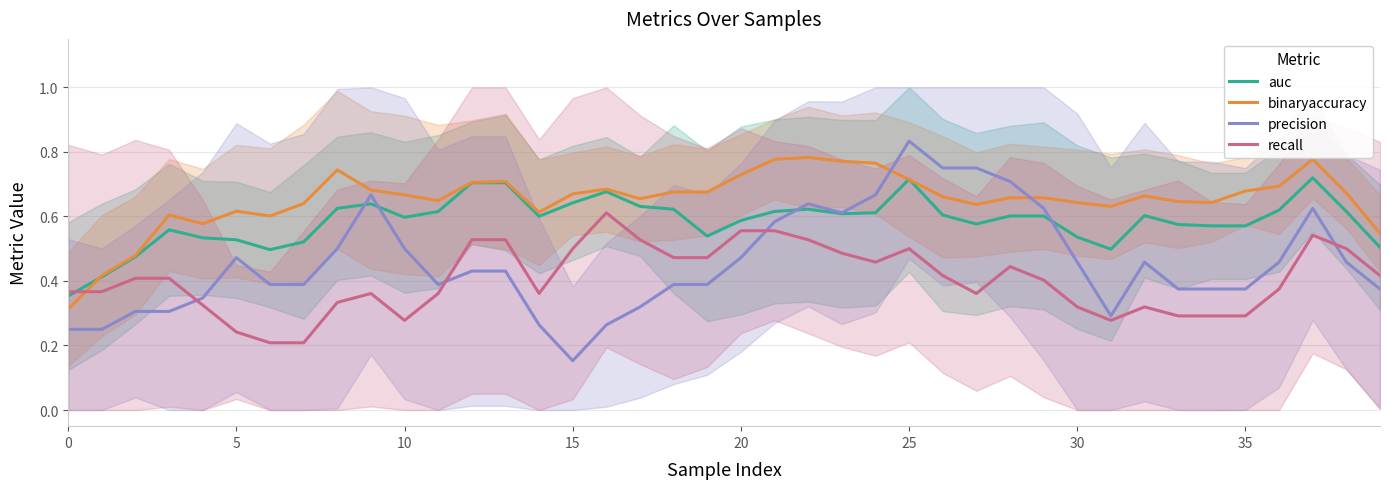

Is the value of recall at 34 greater than the value of binaryaccuracy at 23?

No